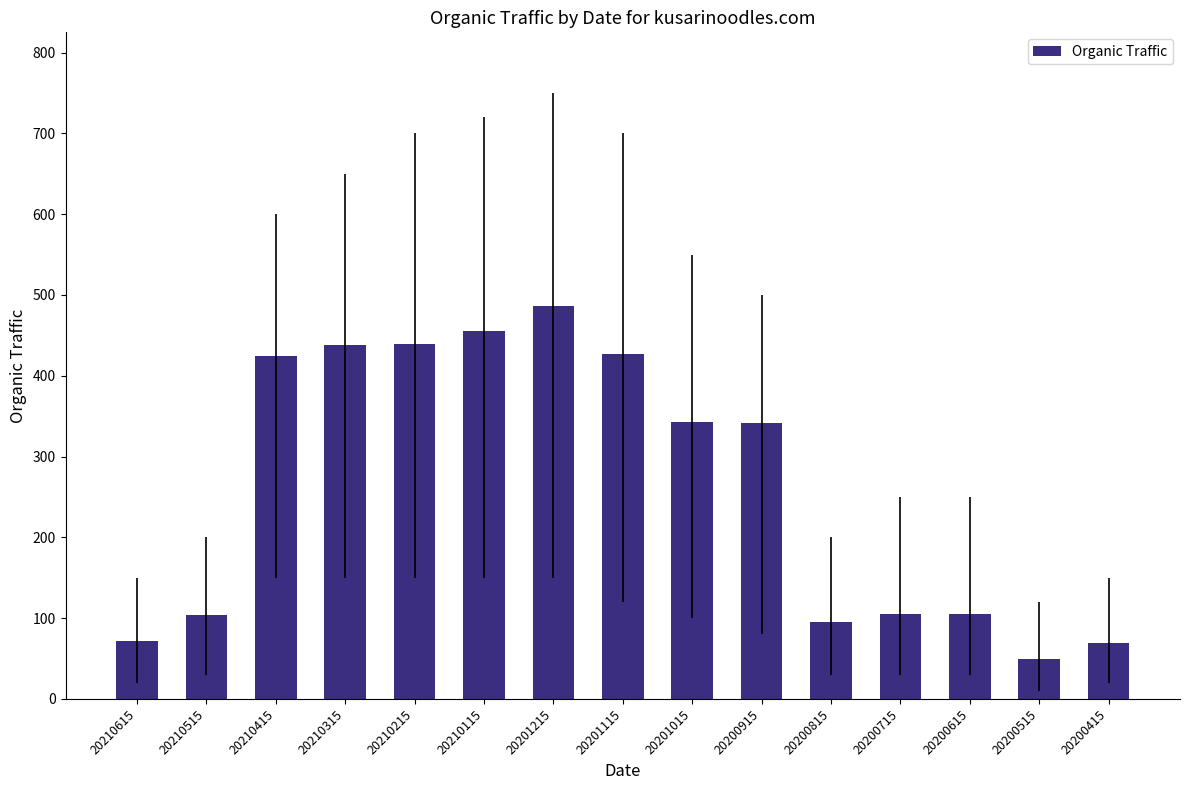

How many bars are there in total?

15